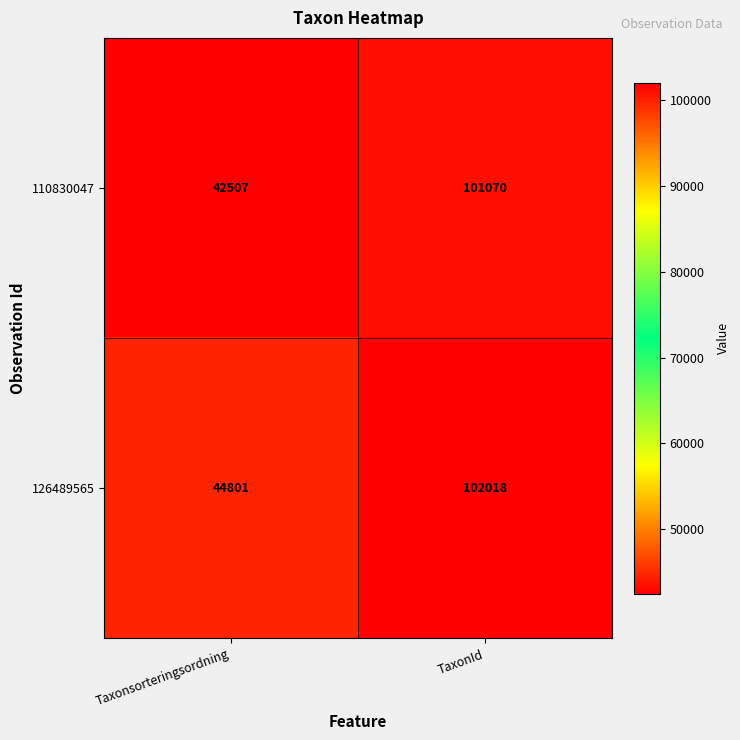

Read the 126489565 value at Taxonsorteringsordning, to the nearest 50.

44800